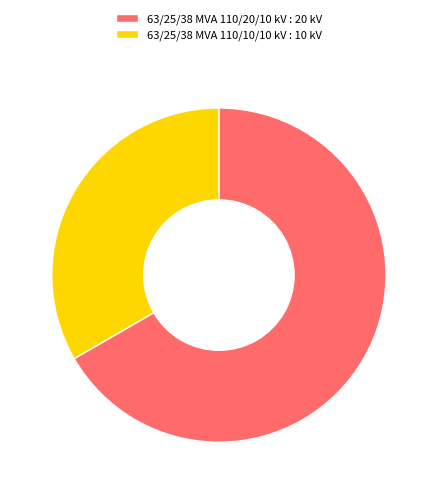

Is 63/25/38 MVA 110/10/10 kV : 10 kV the majority of the pie?

No